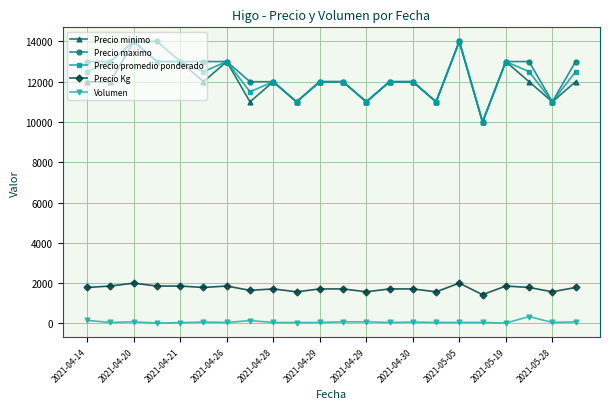

True or false: Precio maximo and Precio Kg cross at least once.

False